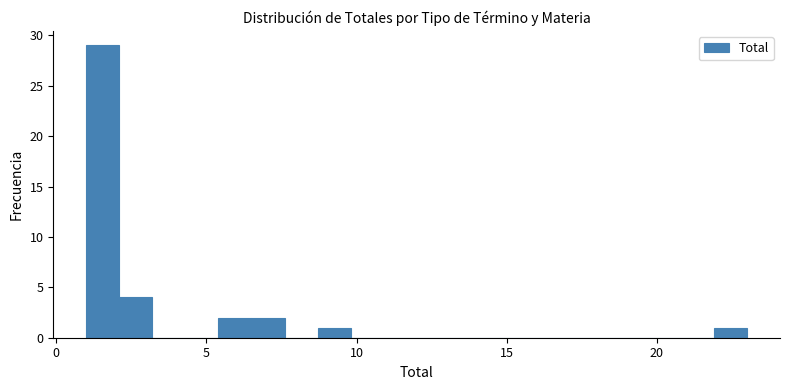

Around what value on the x-axis is the tallest bar? Give the approximate position of its centre, as read against the axis.

1.5